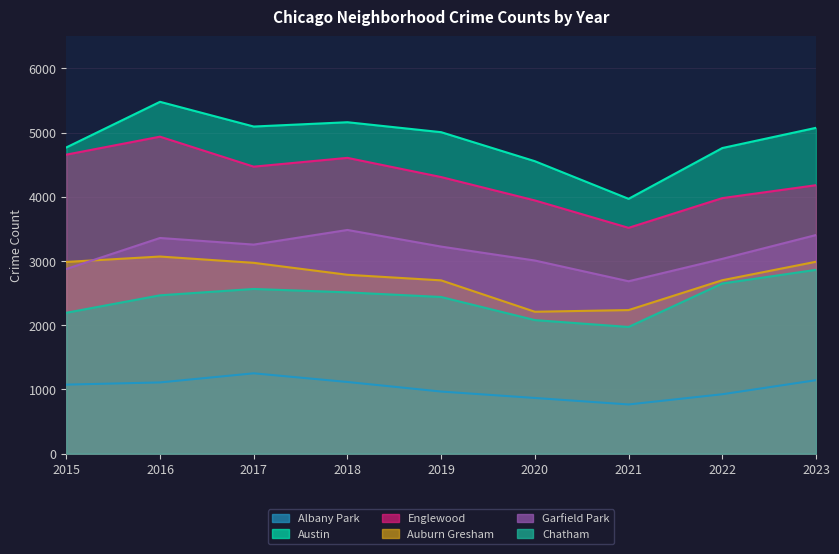

Between 2019 and 2023, which series saw the biggest shift?

Chatham